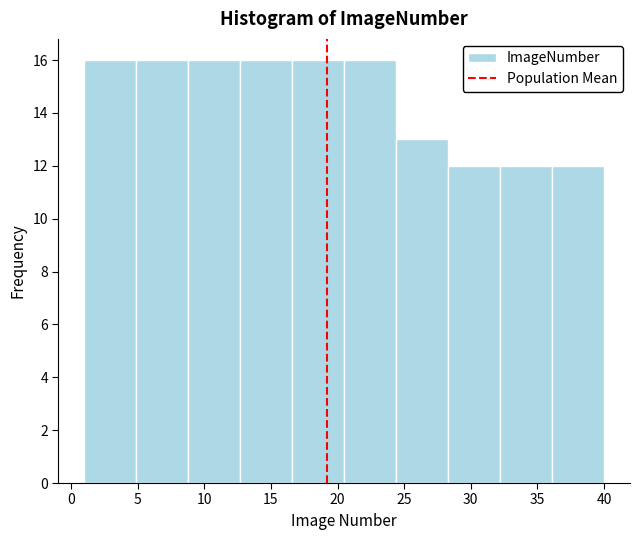

Reading left to right, transcribe this chart: for each bar, give the range it covers on the x-axis and its height. Neither the bar edges nor the heights are printed on the chart, so give them approximately, as read against the axes.

1.0 to 4.9: 16
4.9 to 8.8: 16
8.8 to 12.7: 16
12.7 to 16.6: 16
16.6 to 20.5: 16
20.5 to 24.4: 16
24.4 to 28.3: 13
28.3 to 32.2: 12
32.2 to 36.1: 12
36.1 to 40.0: 12